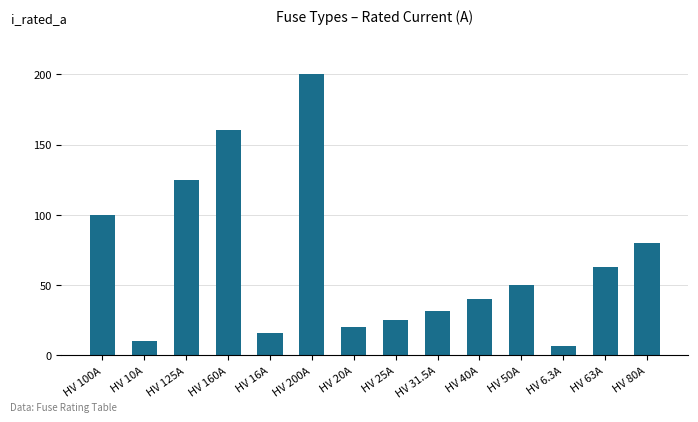

True or false: the data shows 122.7 at HV 80A.

False